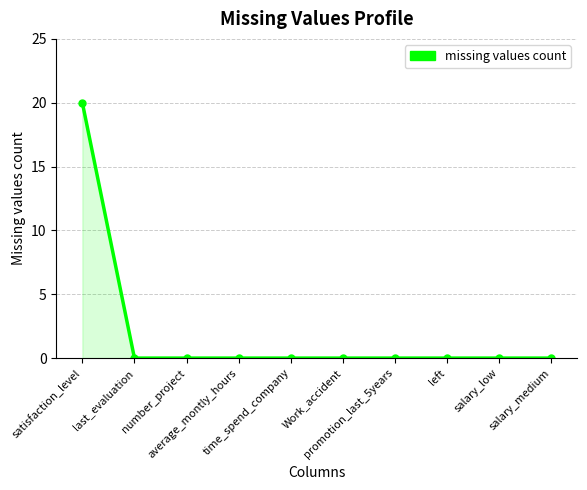

What is the maximum value shown in the chart?

20